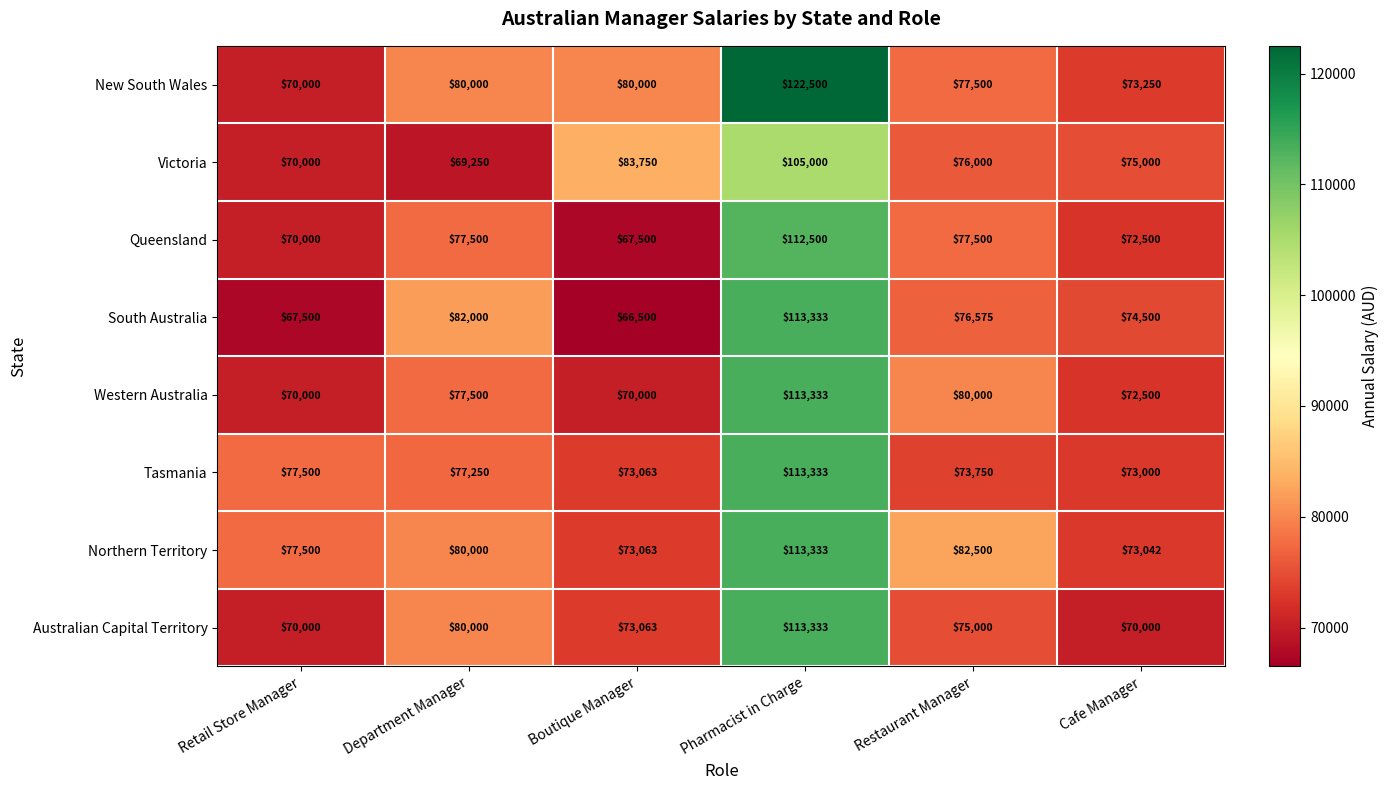

What is the difference between the highest and lowest values at Retail Store Manager?

10000